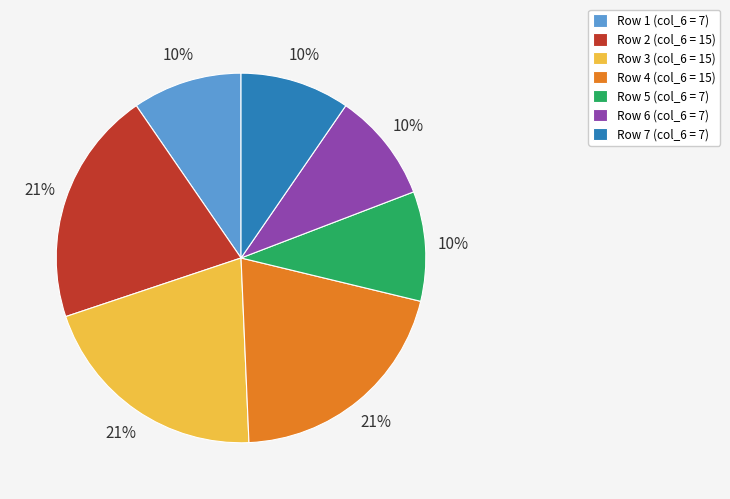

Do Row 2 (col_6 = 15) and Row 3 (col_6 = 15) together represent more than half of the pie?

No